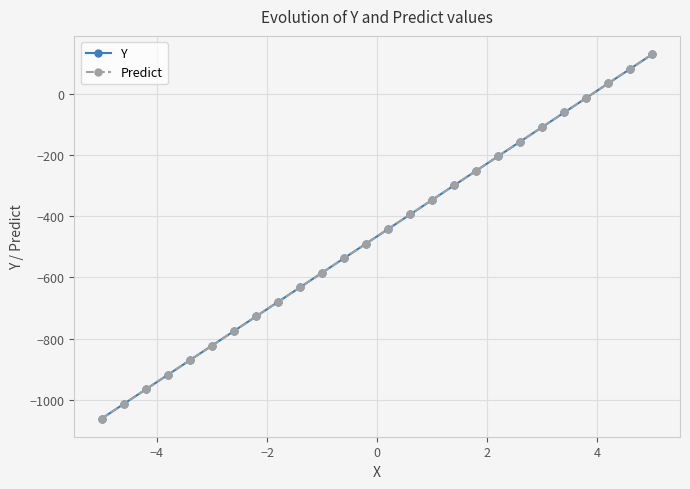

What is the maximum value shown in the chart?

129.0